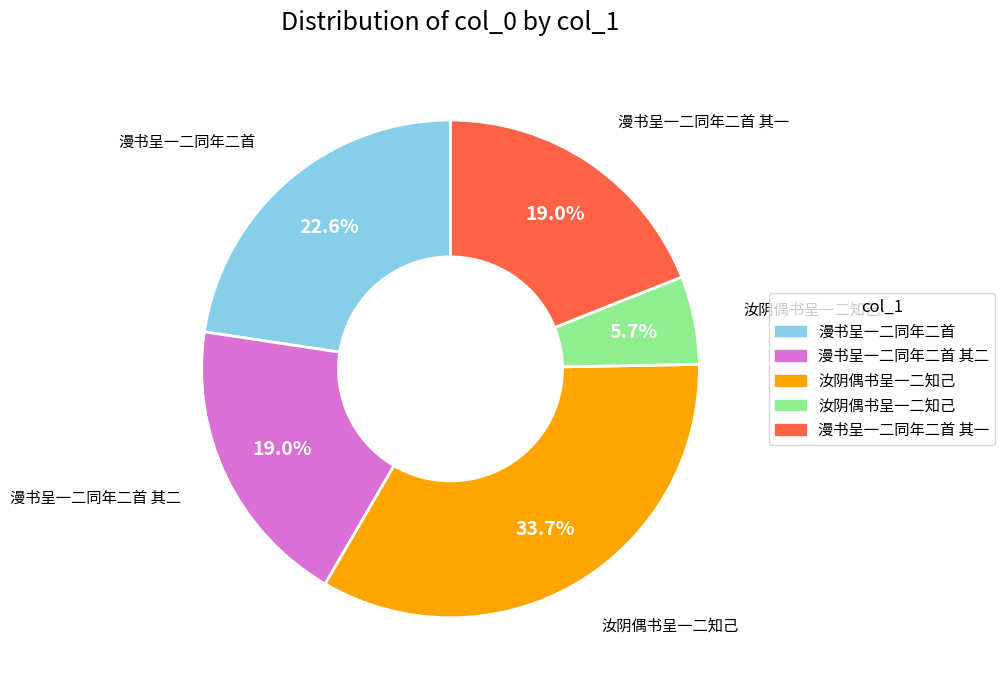

Does any single category account for the majority?

No